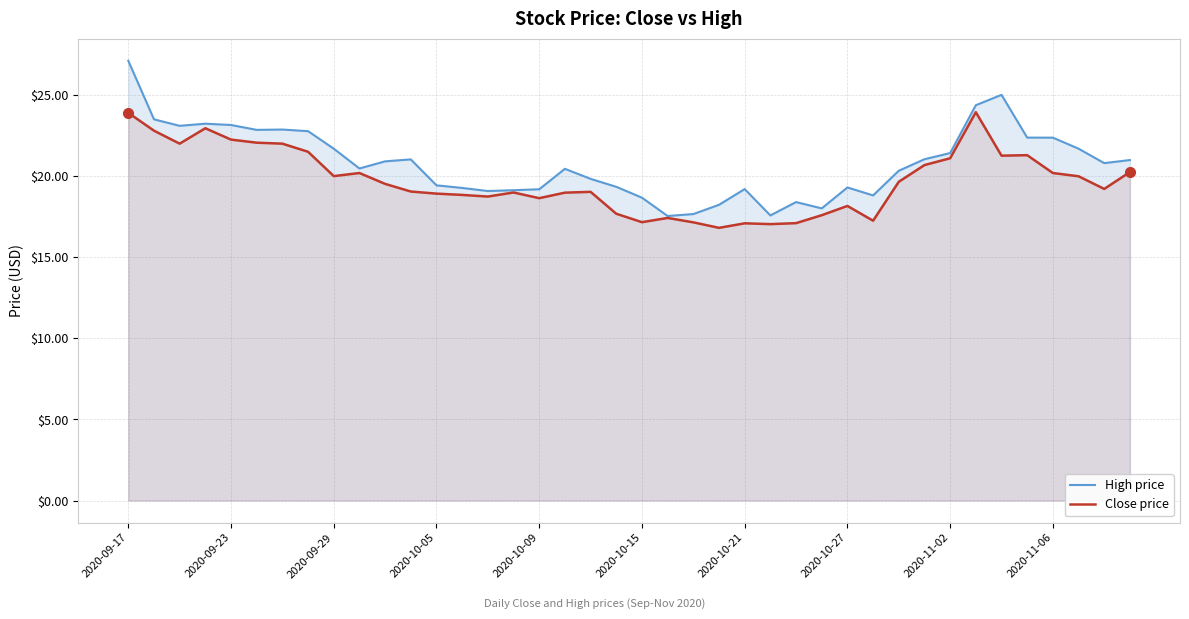

The value of Close price at 2020-10-09 is 37.4. True or false?

False